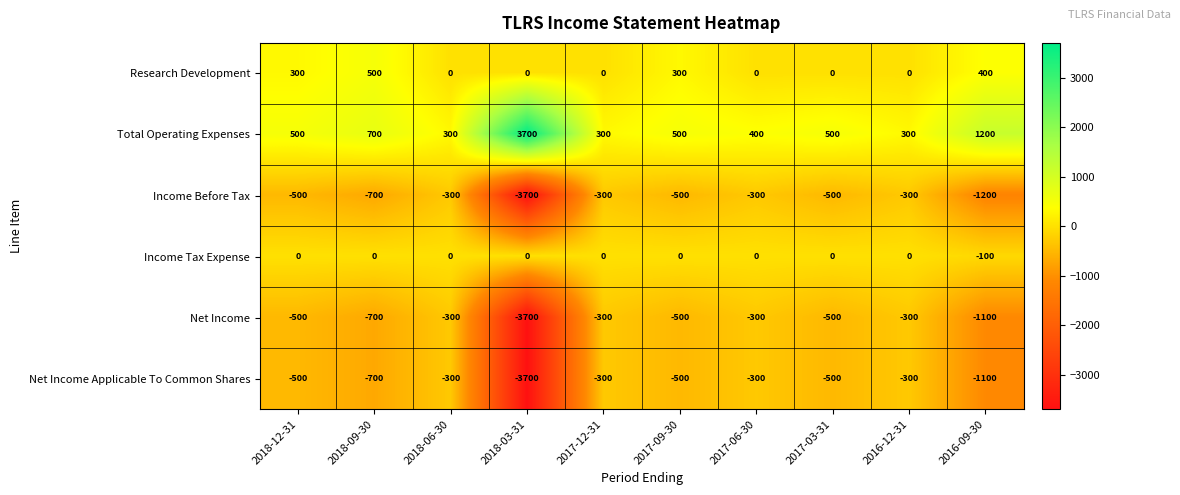

Which series has the largest total across all categories?

Total Operating Expenses